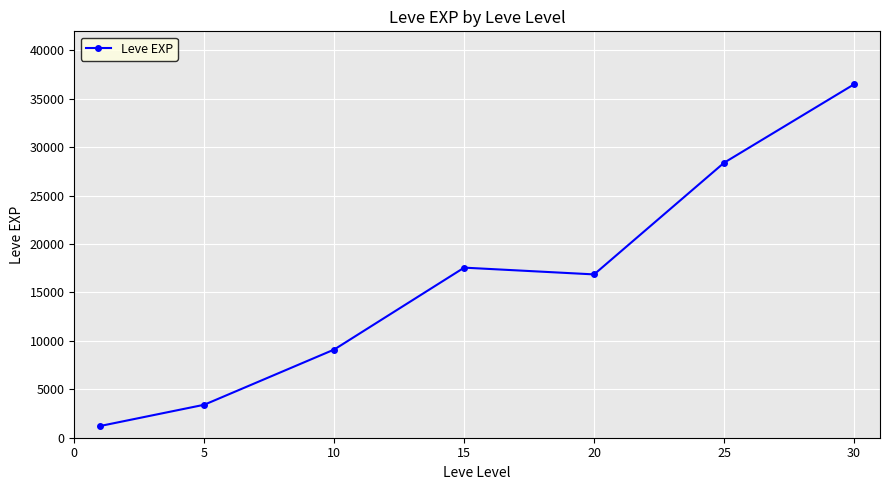

What is the smallest value displayed?

1213.3